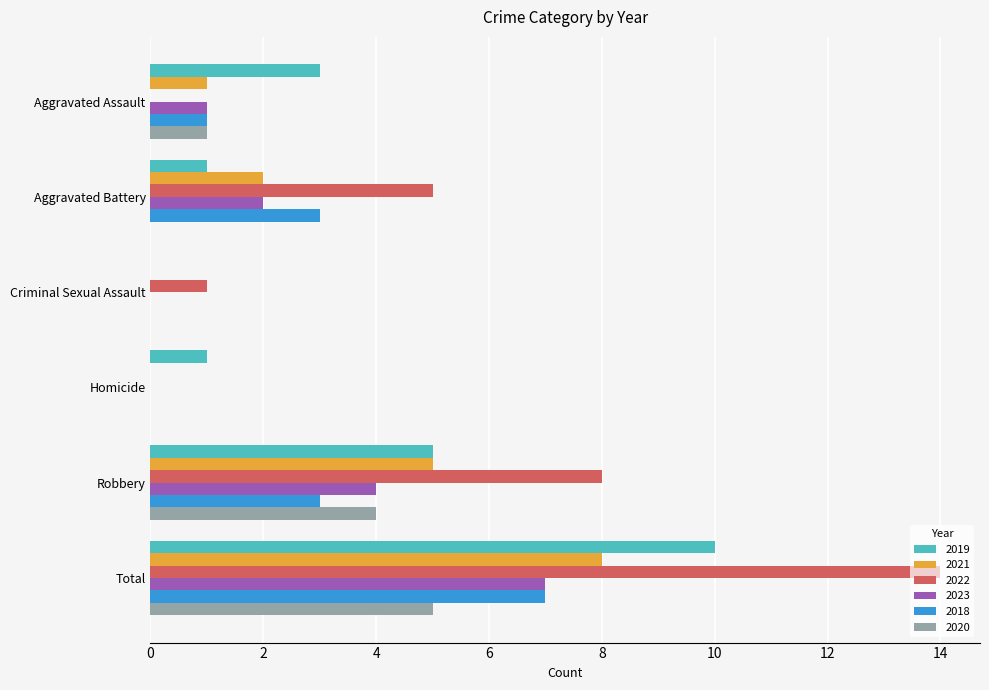

Which label corresponds to the largest value in the chart?

Total